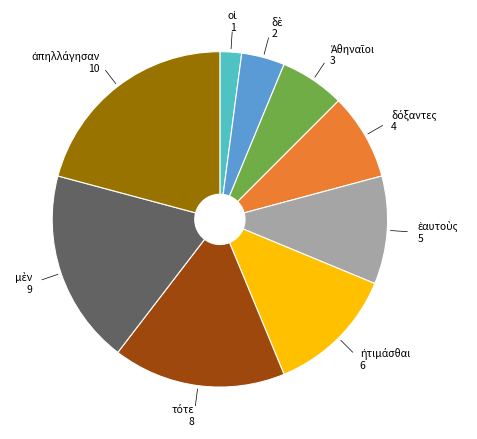

Is there any slice that represents more than half of the pie?

No